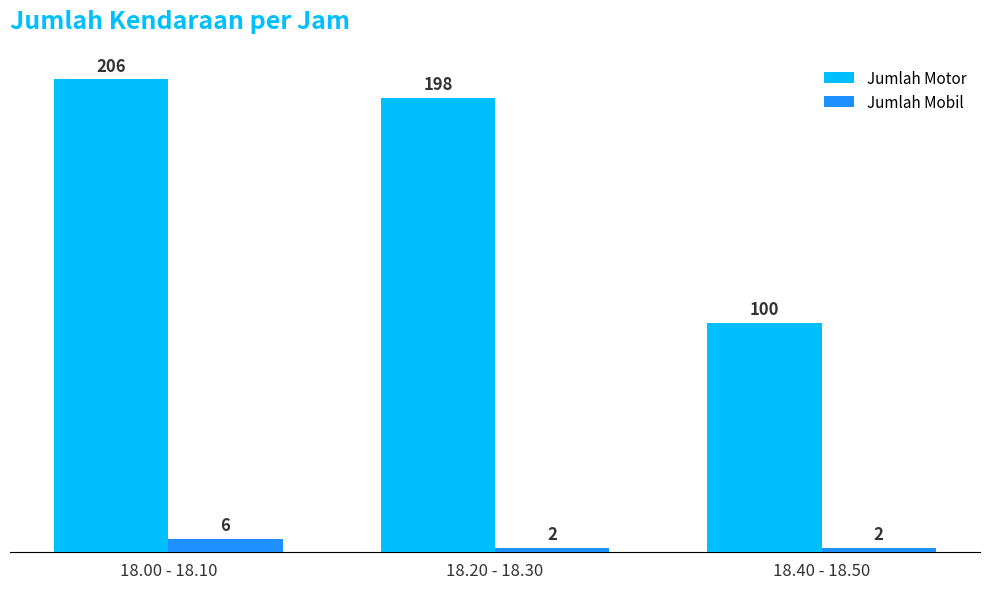

Rank the series by their maximum value, from highest to lowest.

Jumlah Motor, Jumlah Mobil